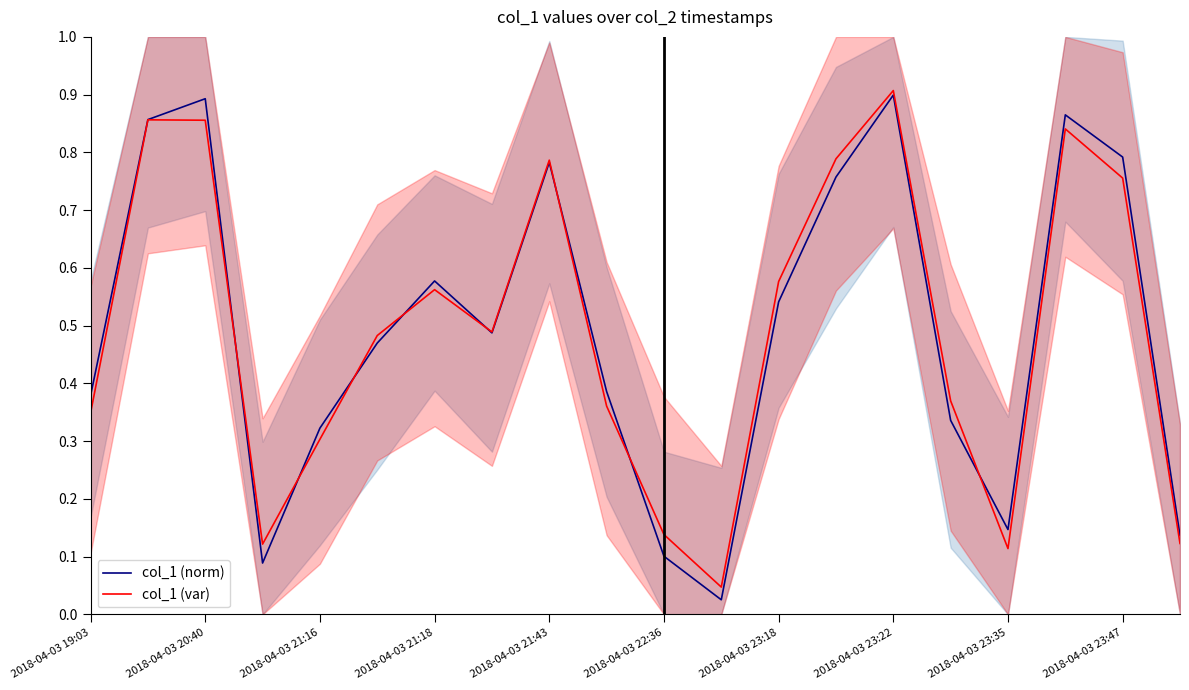

Which series has the largest total across all categories?

col_1 (norm)